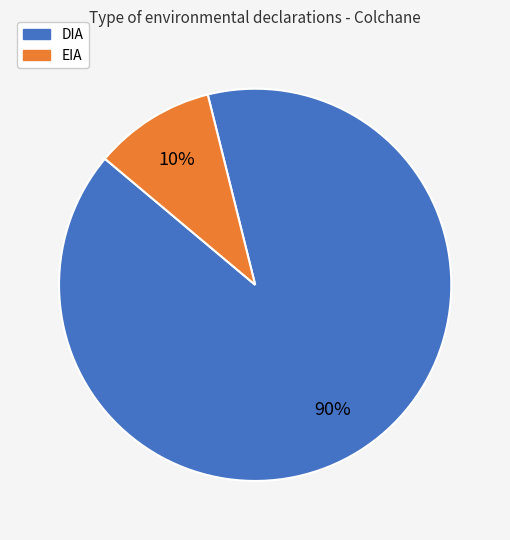

Count the number of slices in the pie.

2